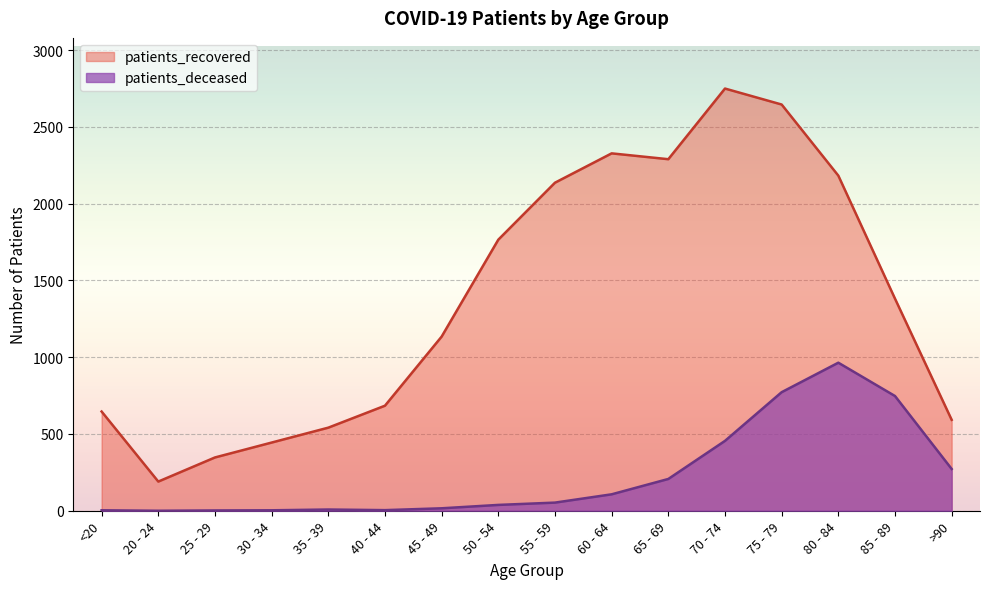

The value of patients_recovered at 70 - 74 is 2749. True or false?

True